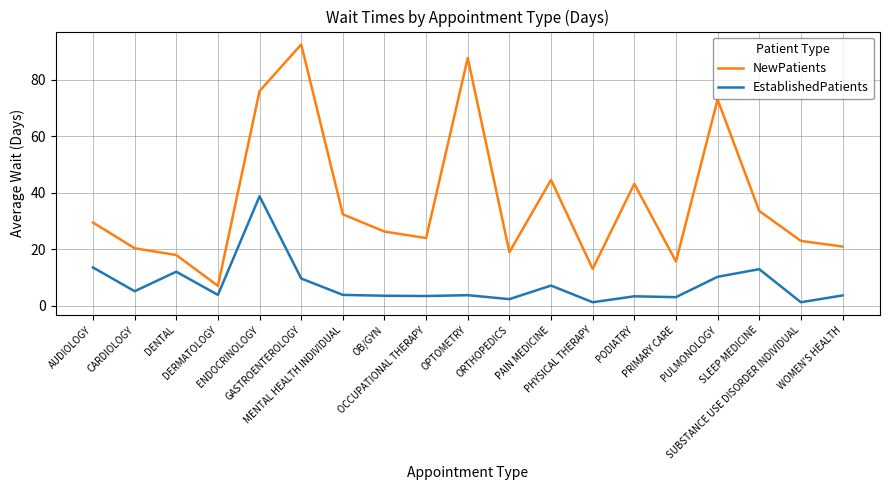

True or false: EstablishedPatients and NewPatients cross at least once.

False